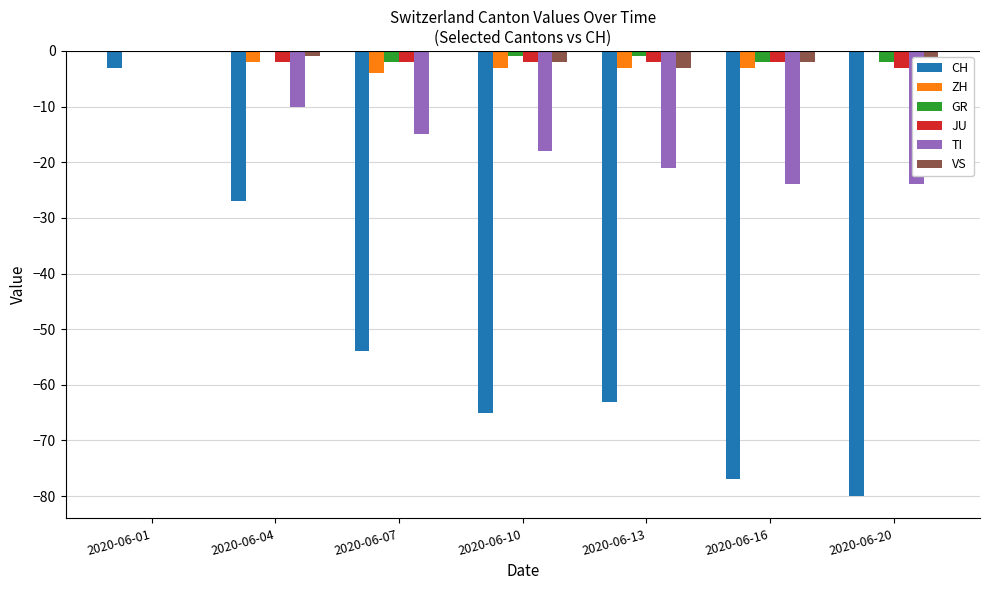

The JU series shows -3 at 2020-06-20. True or false?

True